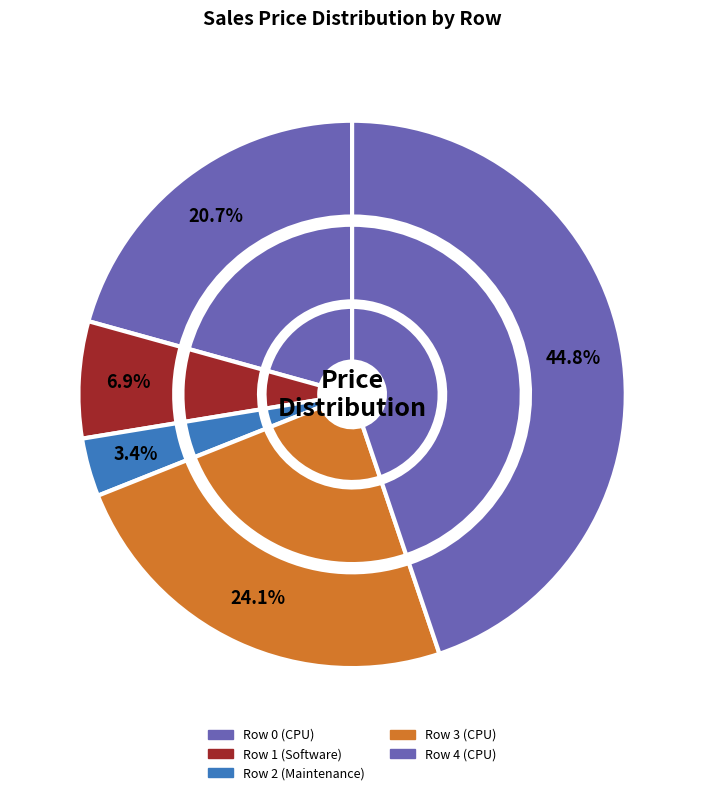

To the nearest percent, what is the combined percentage of Row 0 (CPU) and Row 1 (Software)?

28%